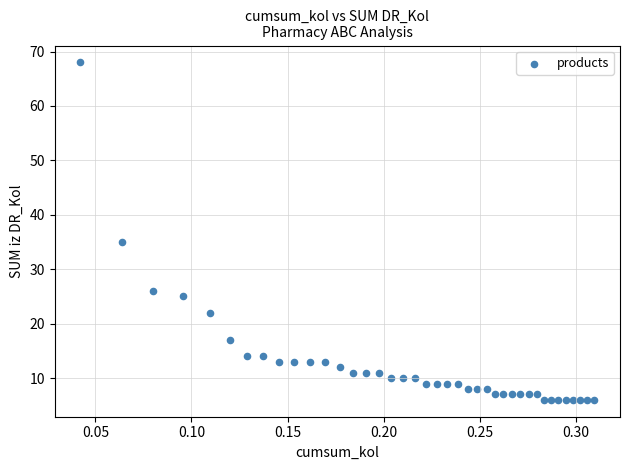

What Y value in the scatter plot is closest to 37?

35